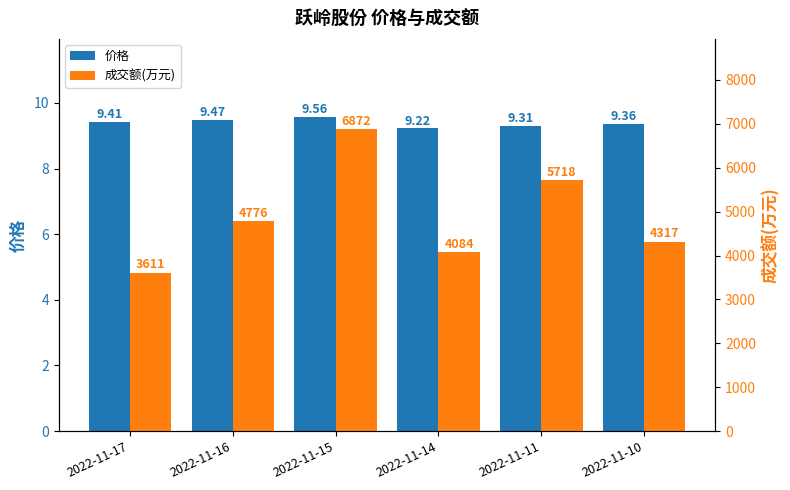

What is the difference between the highest and lowest values at 2022-11-14?

4074.8